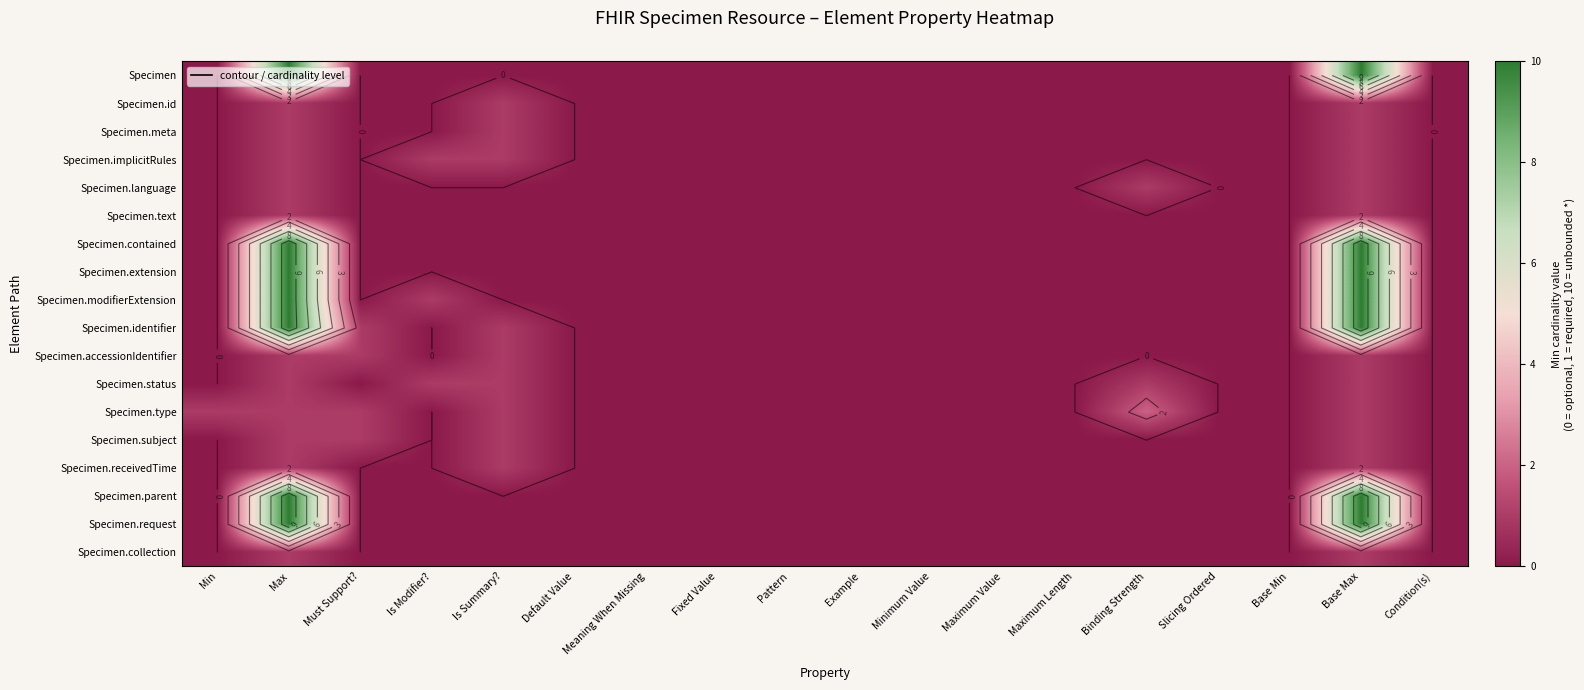

Is it true that Specimen.status equals 1 at Base Max?

False